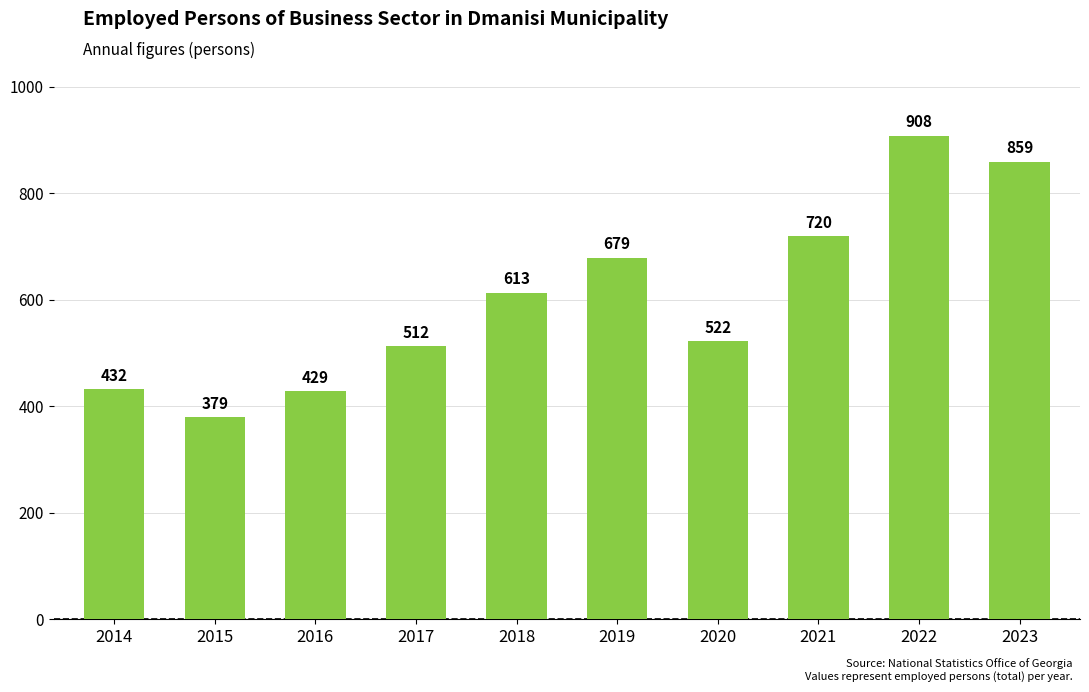

What is the smallest value displayed?

378.9